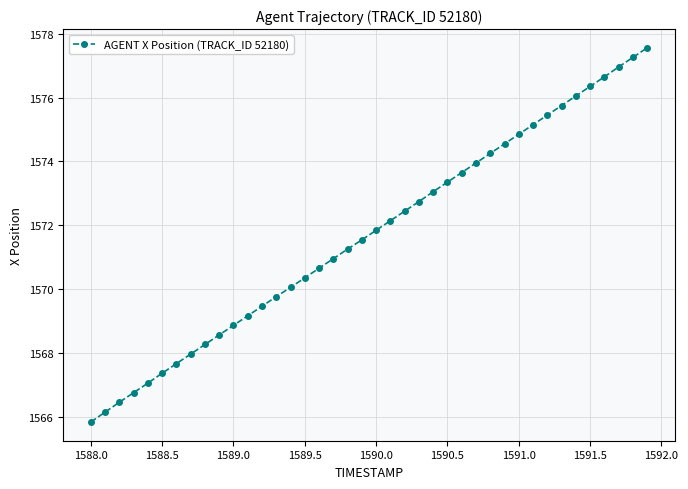

What is the sum of all values?

62868.0